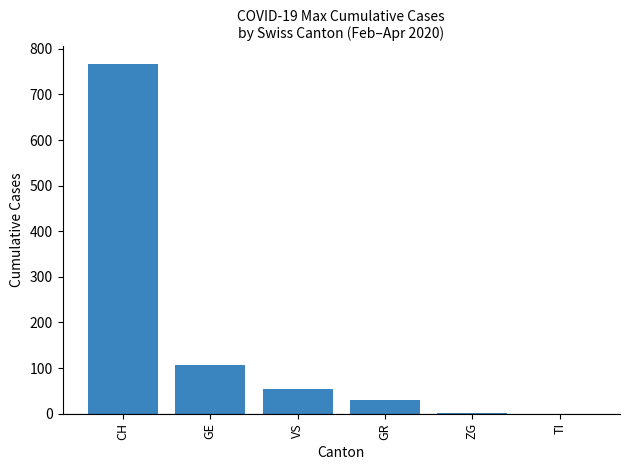

What is the sum of the values at TI and CH?

767